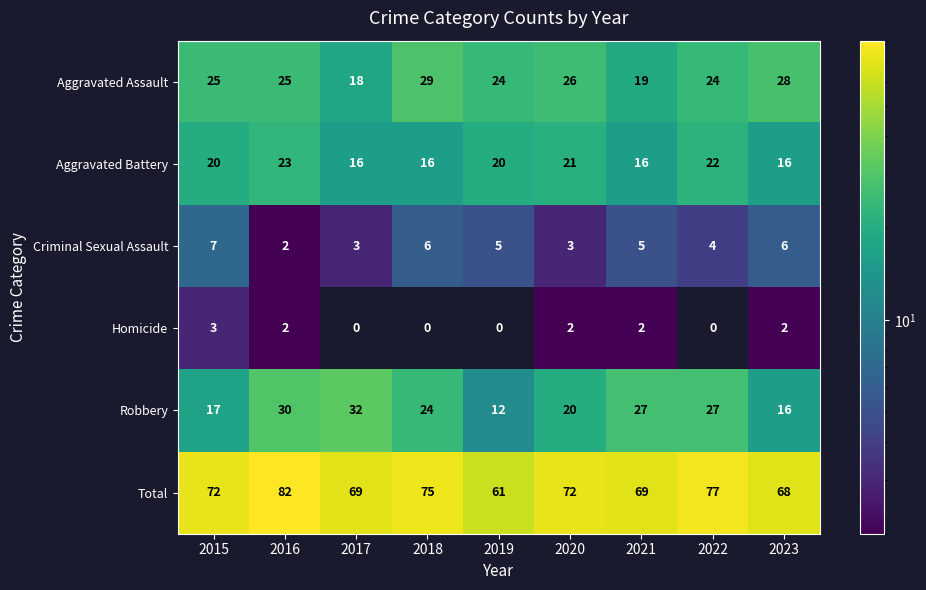

What is the difference between the maximum and second lowest values in the Robbery series?

16